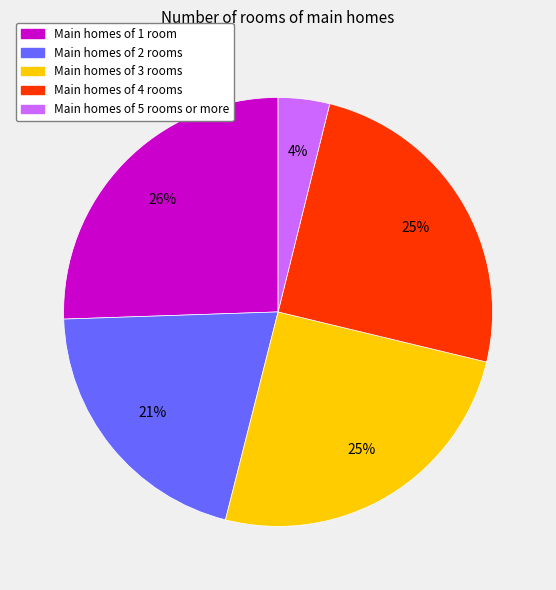

Is there any slice that represents more than half of the pie?

No